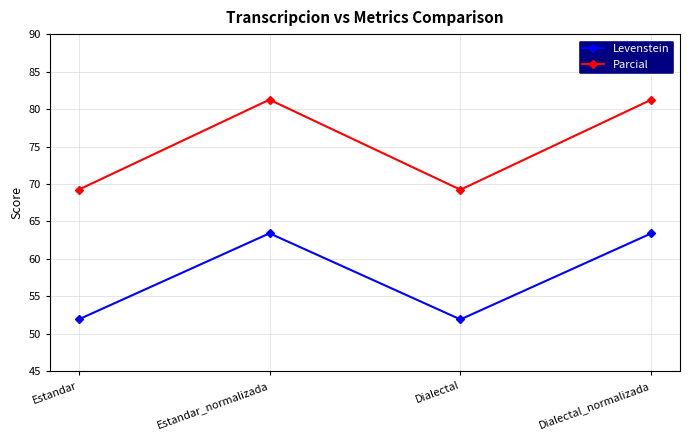

The value of Parcial at Estandar is 38.3. True or false?

False